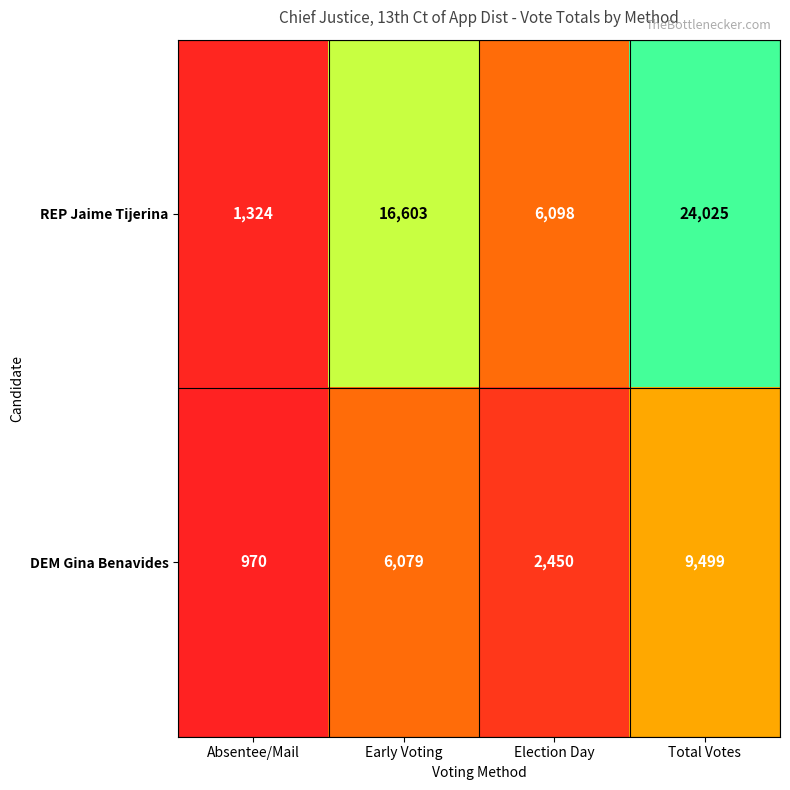

What is the minimum value shown in the chart?

970